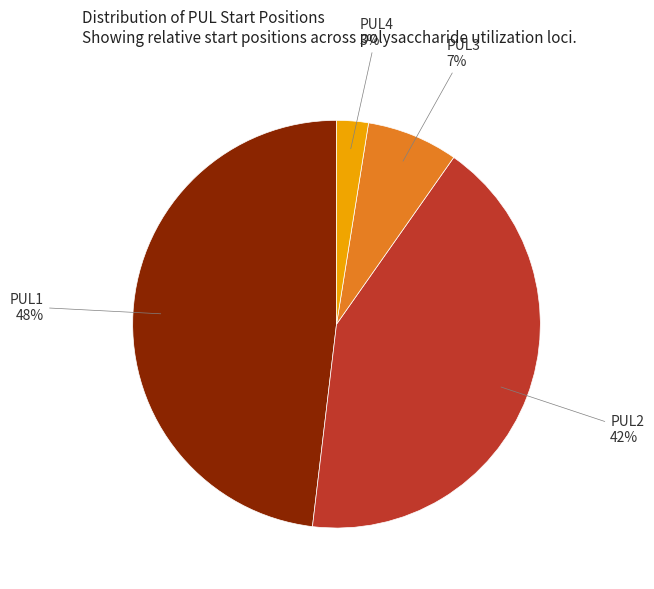

To the nearest percent, what is the average slice percentage?

25%